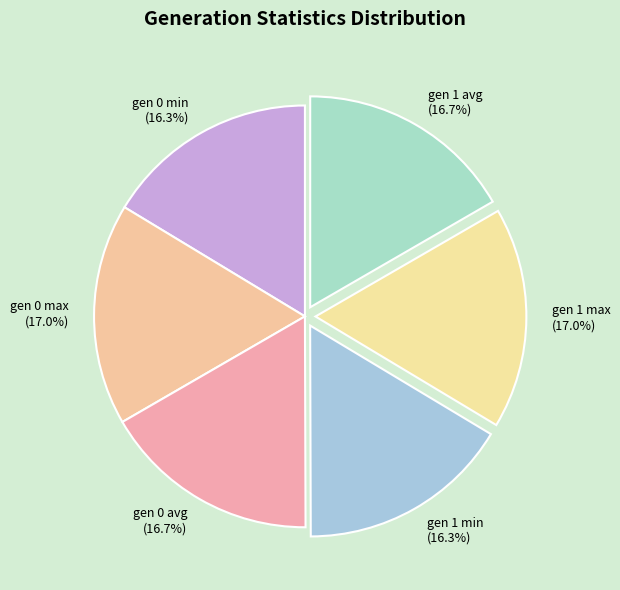

To the nearest percent, what portion does gen 1 avg represent?

17%